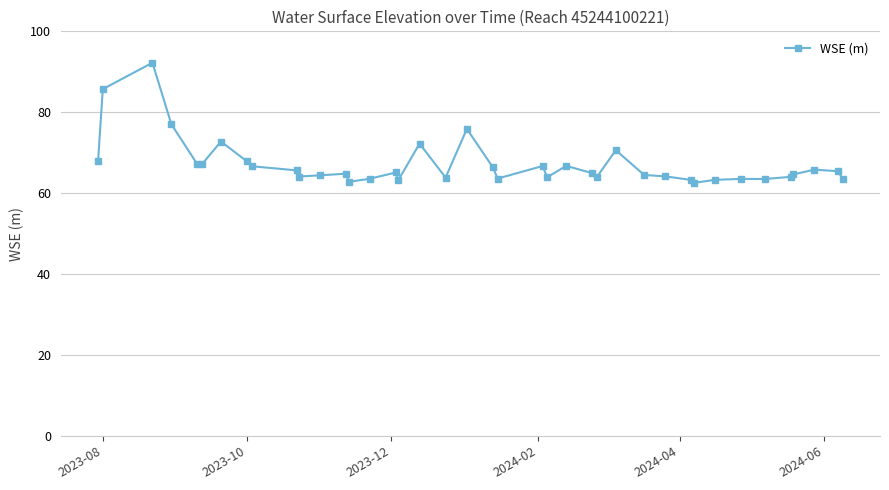

What is the difference between the maximum and minimum values?

29.7